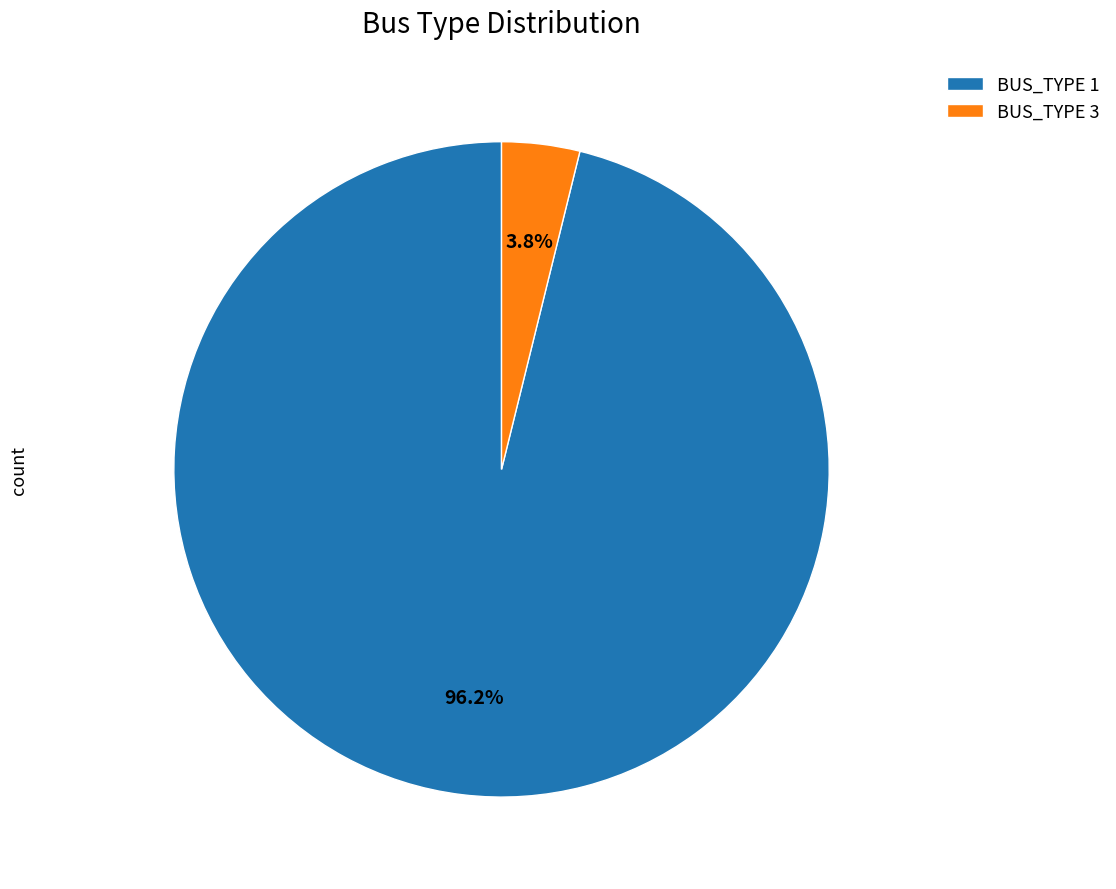

Which category has the biggest portion of the pie?

BUS_TYPE 1